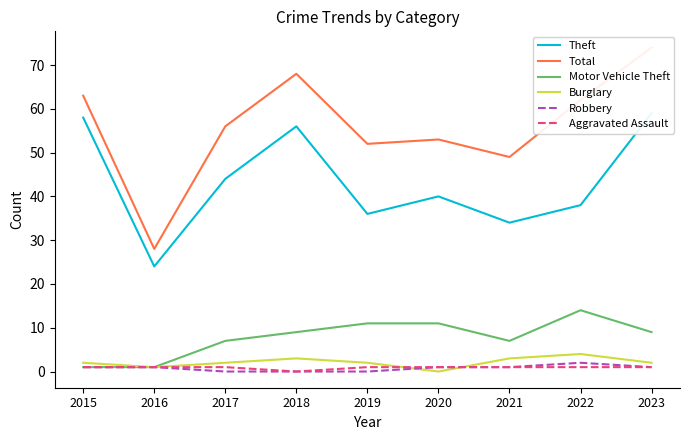

How many values in the Burglary series exceed 2?

3